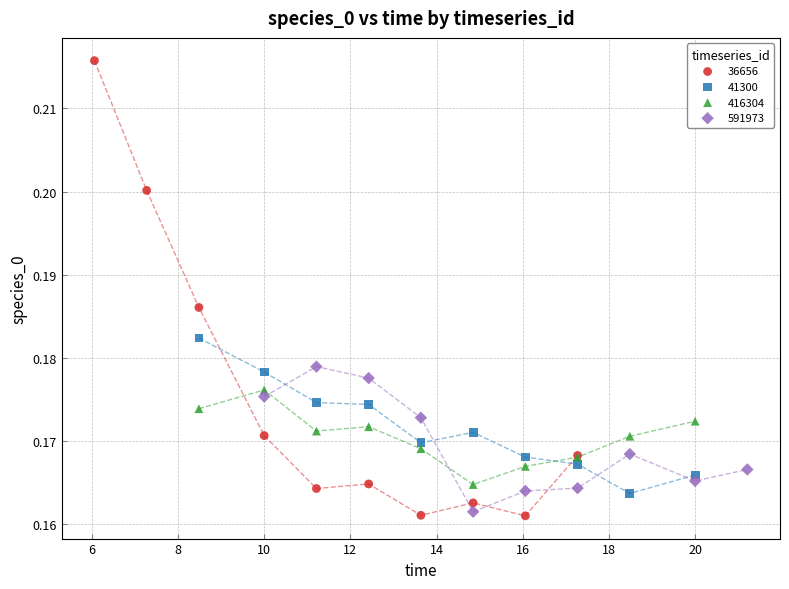

What are all the series names shown in the legend?

36656, 41300, 416304, 591973